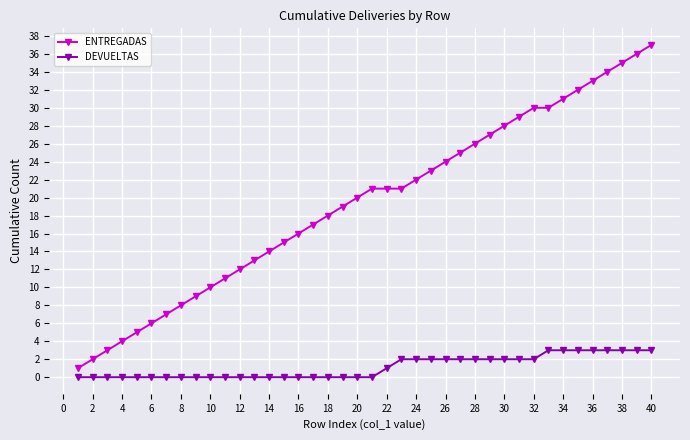

True or false: ENTREGADAS and DEVUELTAS cross at least once.

False